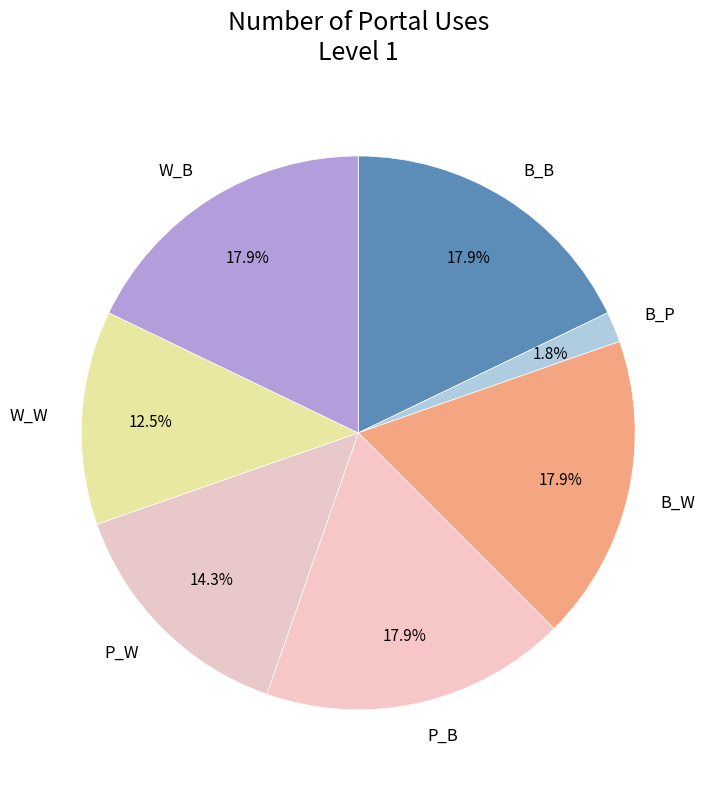

Does P_W represent more than half of the total?

No